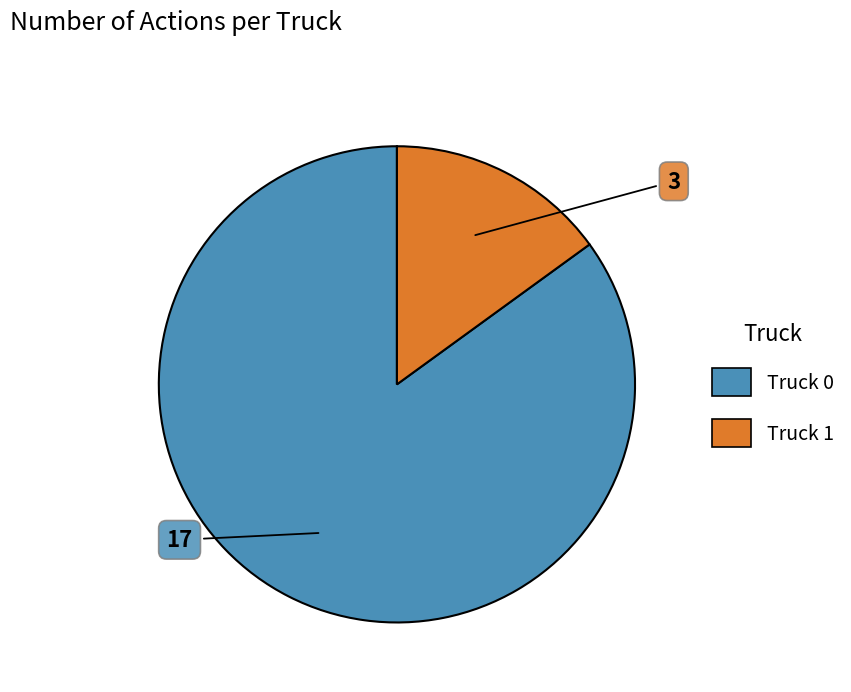

Rank the categories by value from highest to lowest.

Truck 0, Truck 1